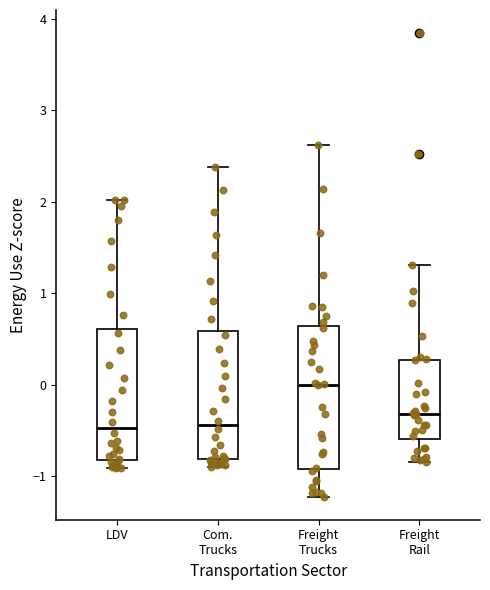

Which box is the tallest, from its lower edge to its upper edge?

Freight Trucks